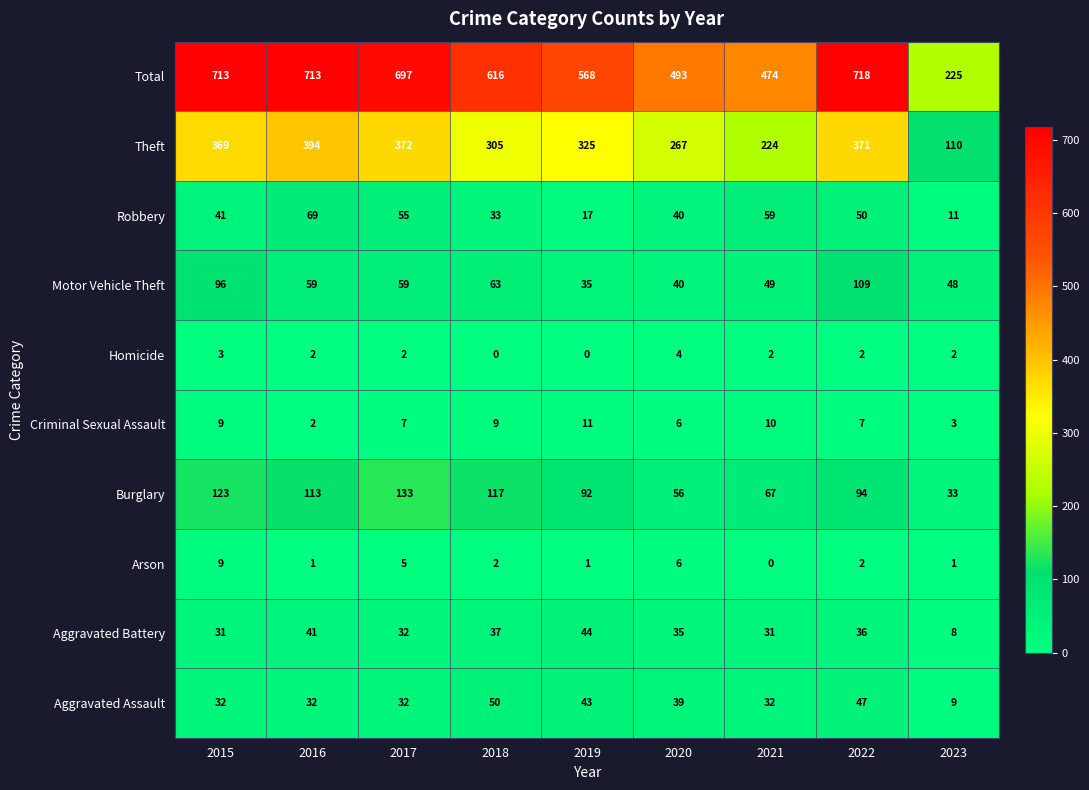

What is the greatest value displayed?

718